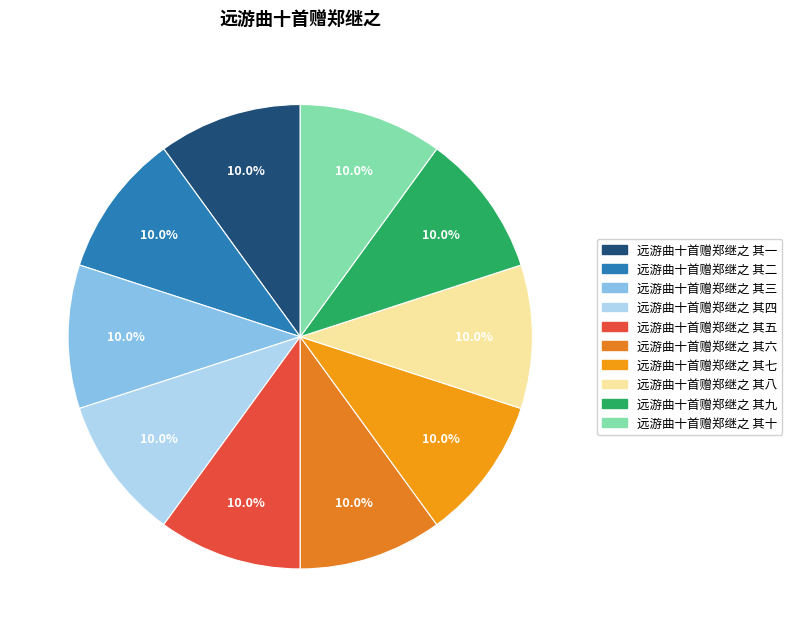

Approximately how many times larger is the value at 远游曲十首赠郑继之 其九 compared to 远游曲十首赠郑继之 其一?

1.0